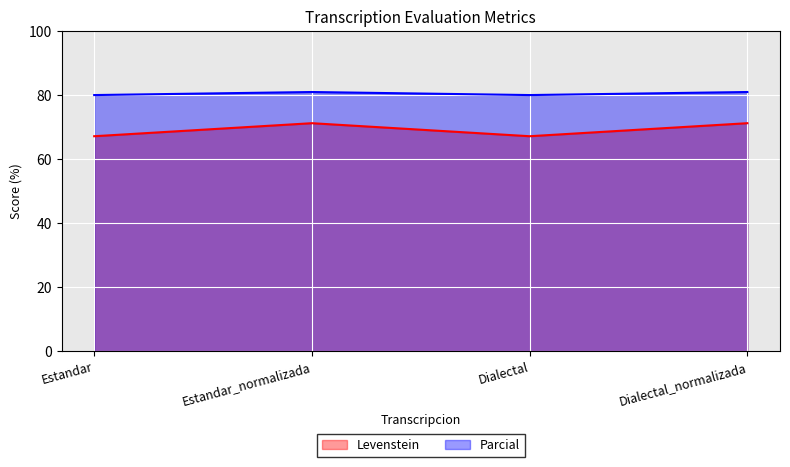

Which category has the highest value in the Levenstein series?

Estandar_normalizada